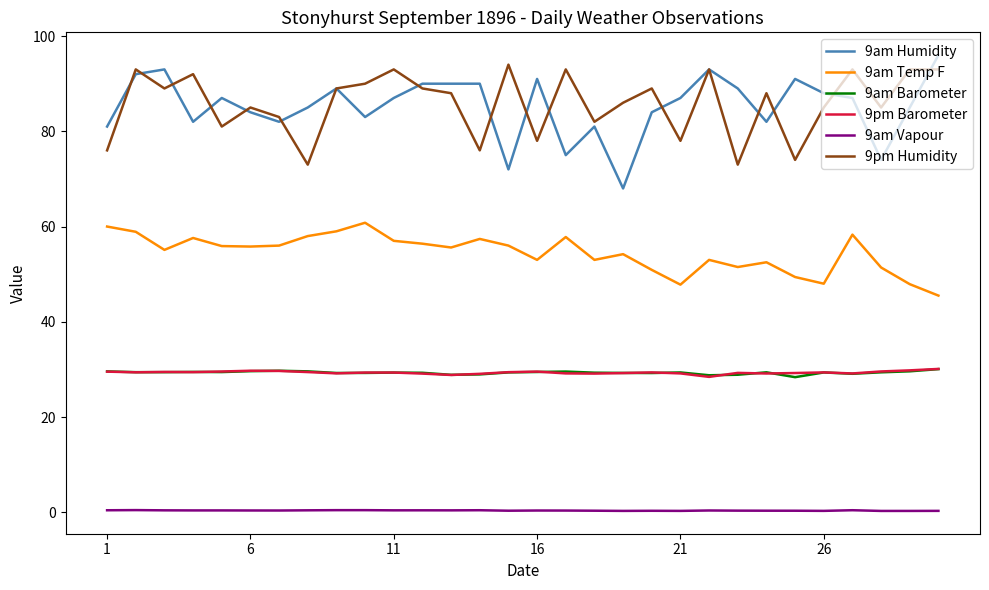

True or false: 9pm Humidity and 9am Temp F cross at least once.

False